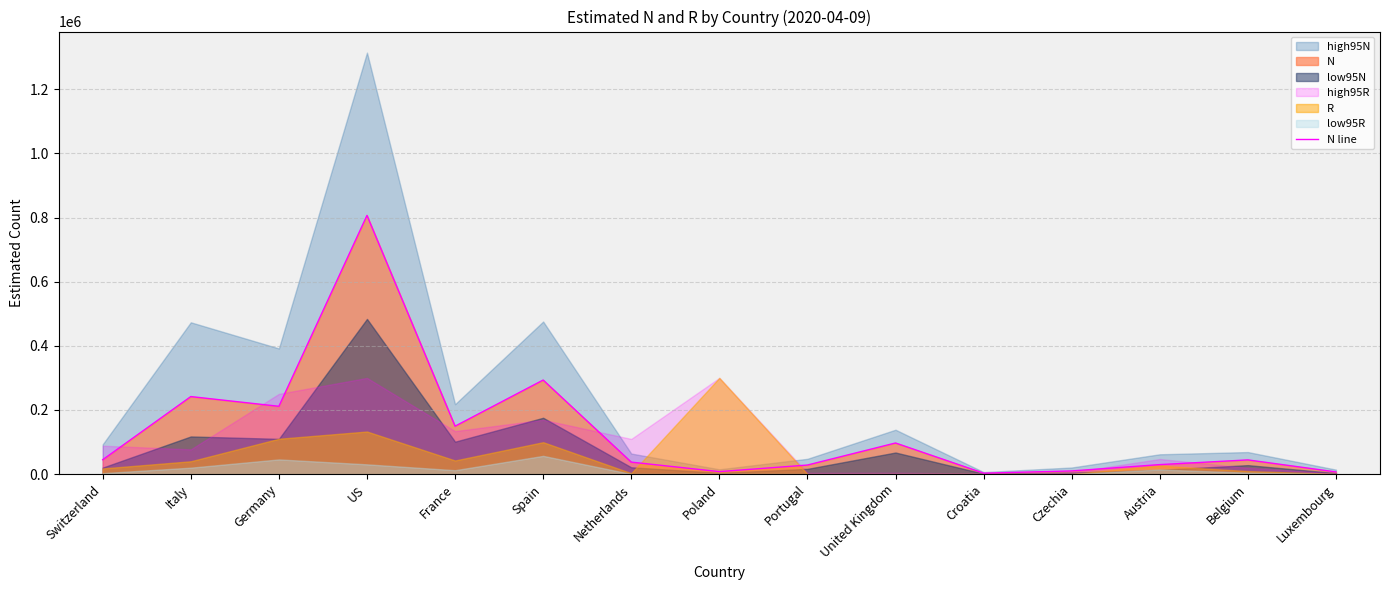

What position from the left is Belgium?

14